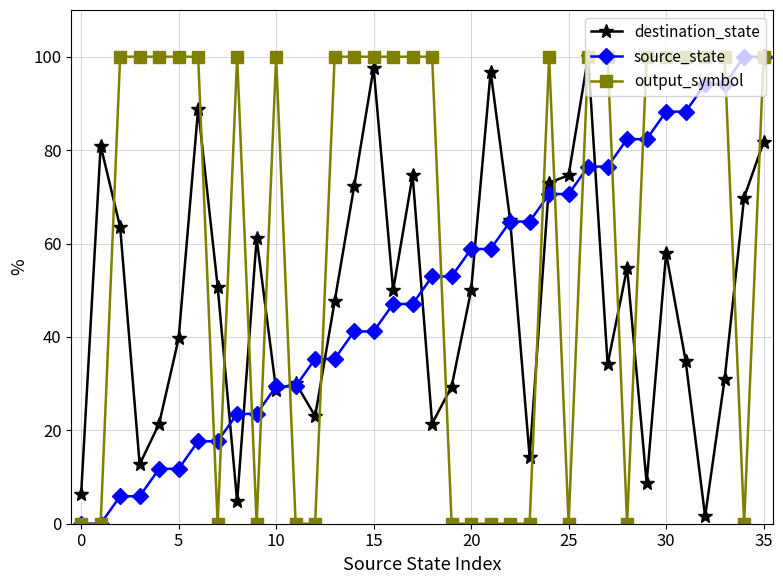

What is the value of the destination_state point at the 22nd from the left?

96.8